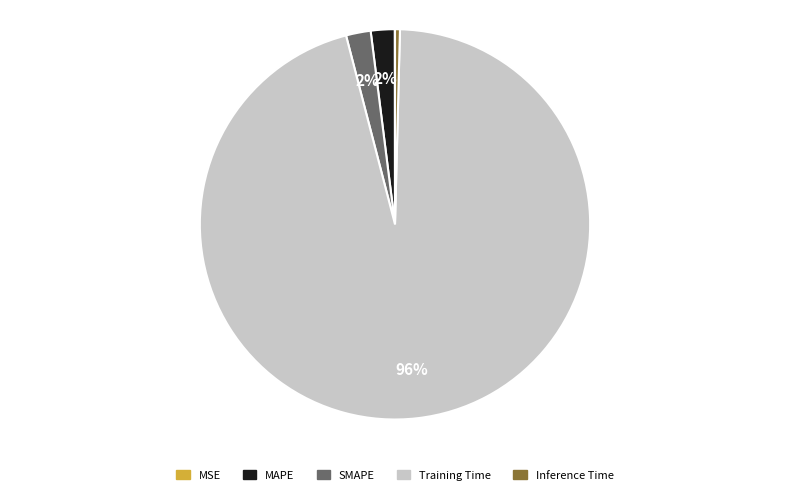

Which has a higher value, Inference Time or SMAPE?

SMAPE